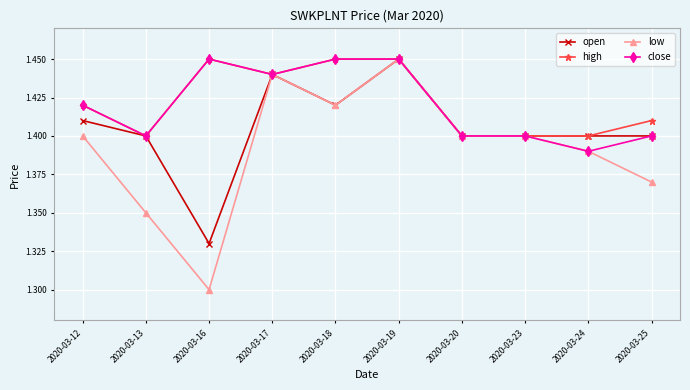

Is the value of high at 2020-03-17 greater than the value of open at 2020-03-25?

Yes